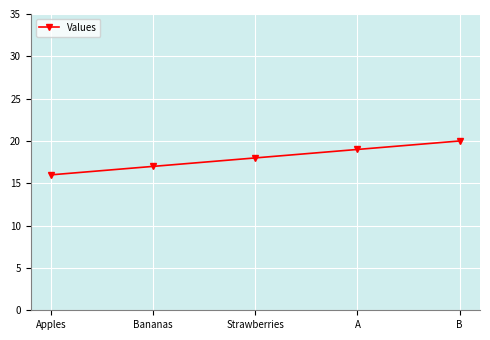

Which label corresponds to the smallest value in the chart?

Apples